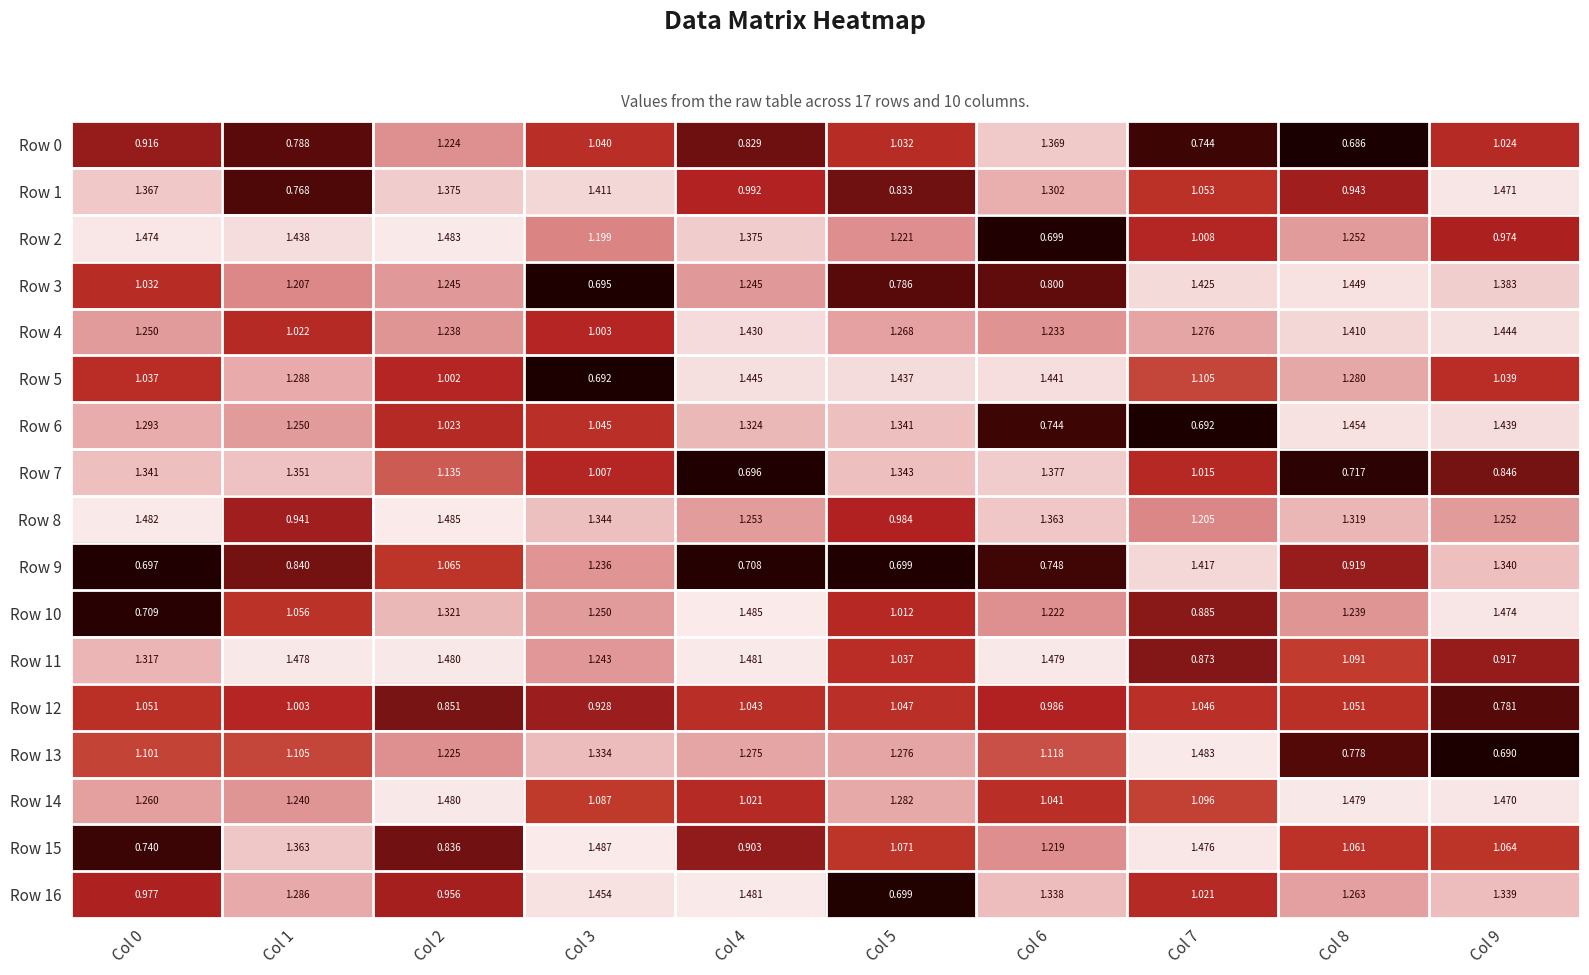

Rank the series at Col 6 from highest to lowest value.

Row 11, Row 5, Row 7, Row 0, Row 8, Row 16, Row 1, Row 4, Row 10, Row 15, Row 13, Row 14, Row 12, Row 3, Row 9, Row 6, Row 2